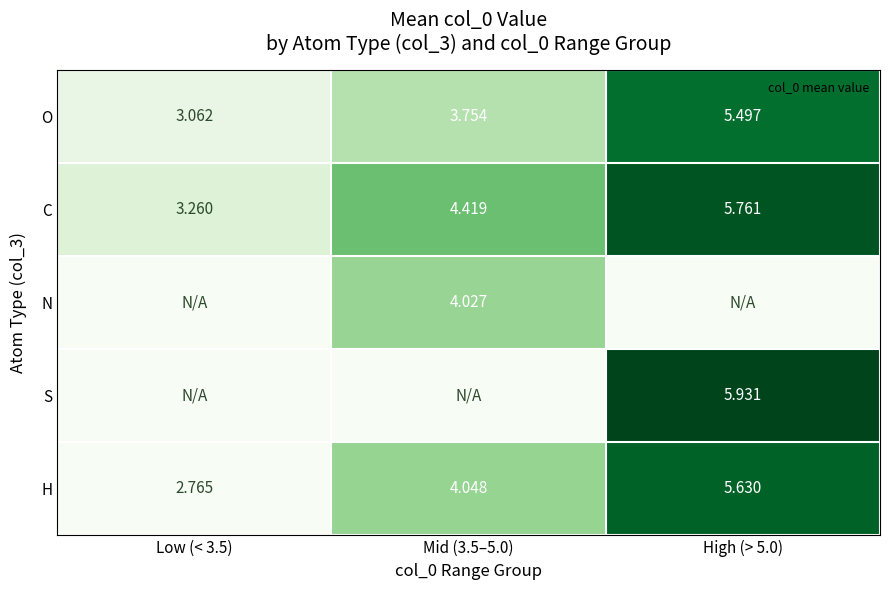

What is the highest value of the N series?

4.0